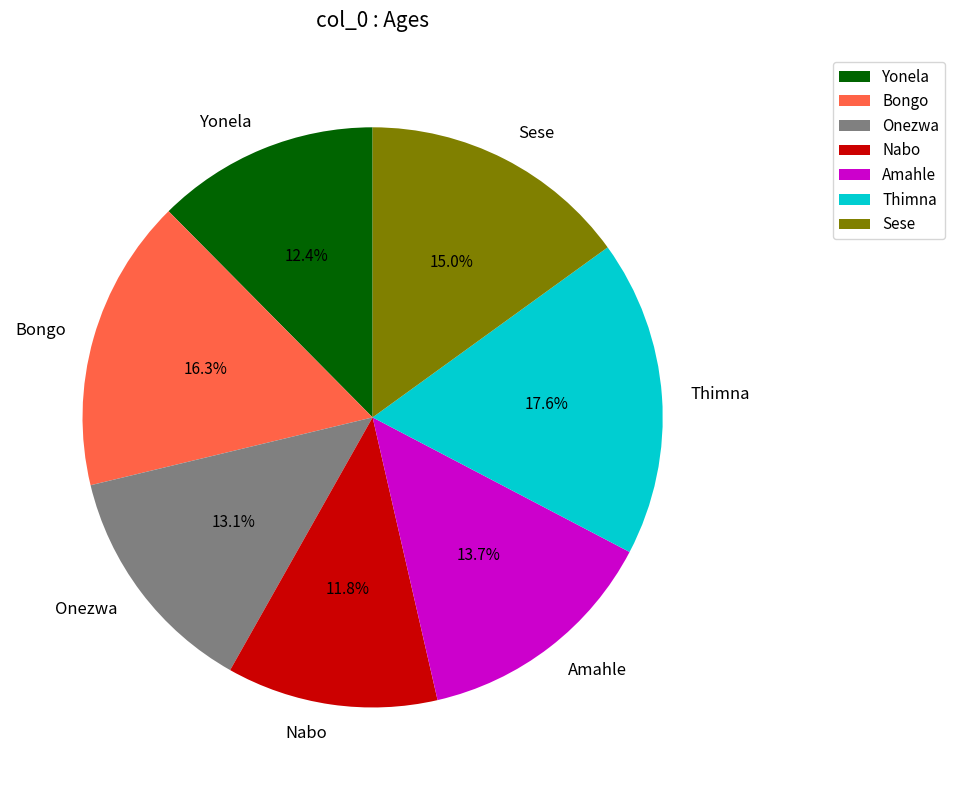

What percentage is the Sese slice, to the nearest percent?

15%